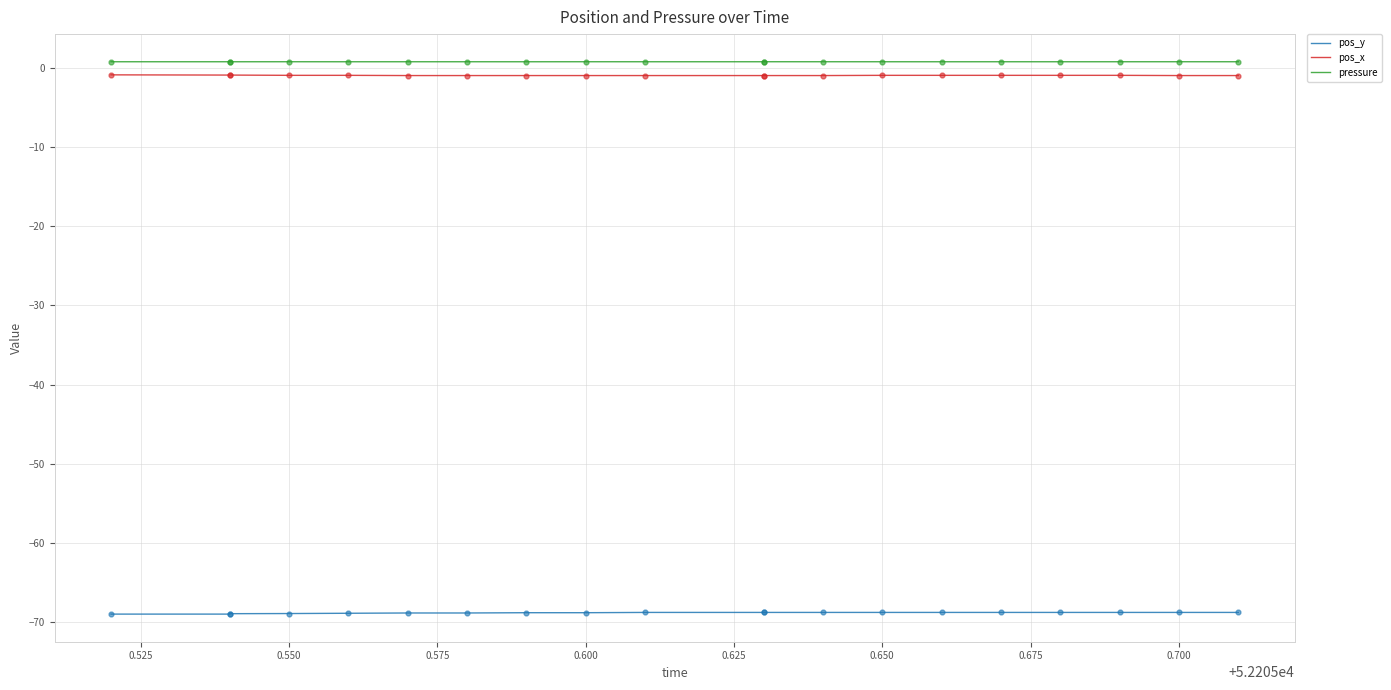

Which series contains the highest Y value?

pressure